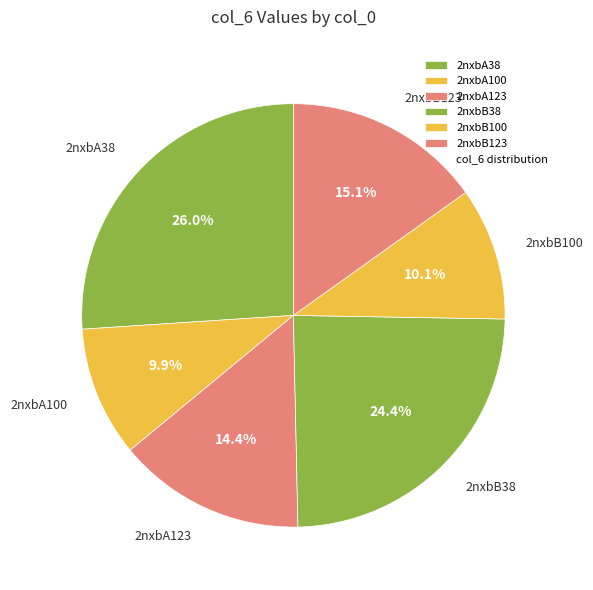

Which slice is the largest?

2nxbA38